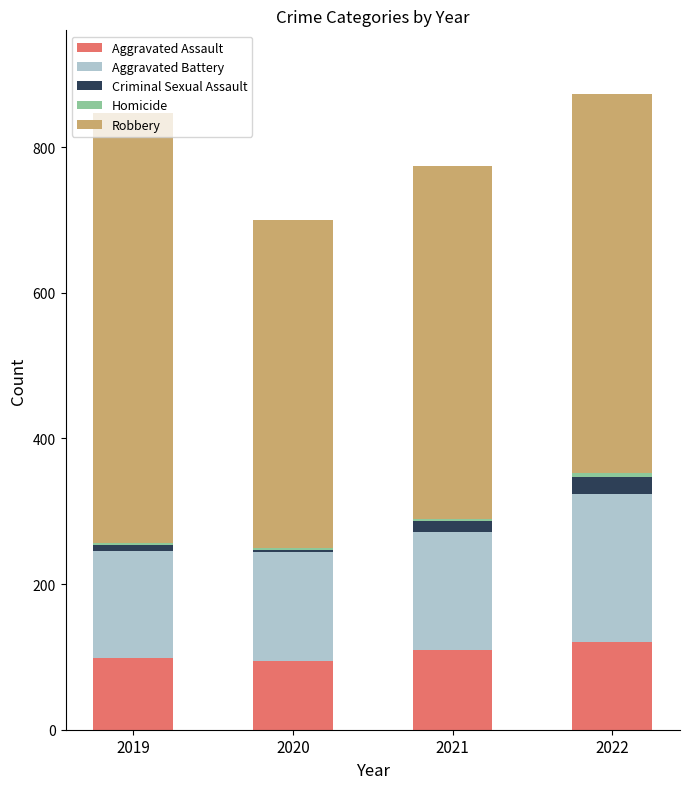

True or false: Aggravated Assault has a value of 145 at 2020.

False